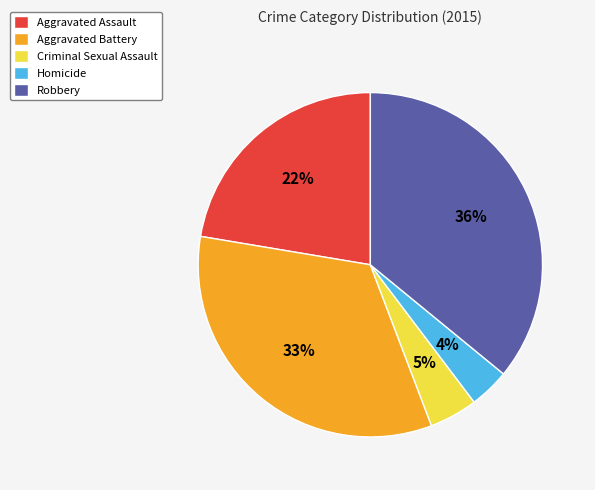

Combined, do Aggravated Battery and Aggravated Assault account for over 50%?

Yes